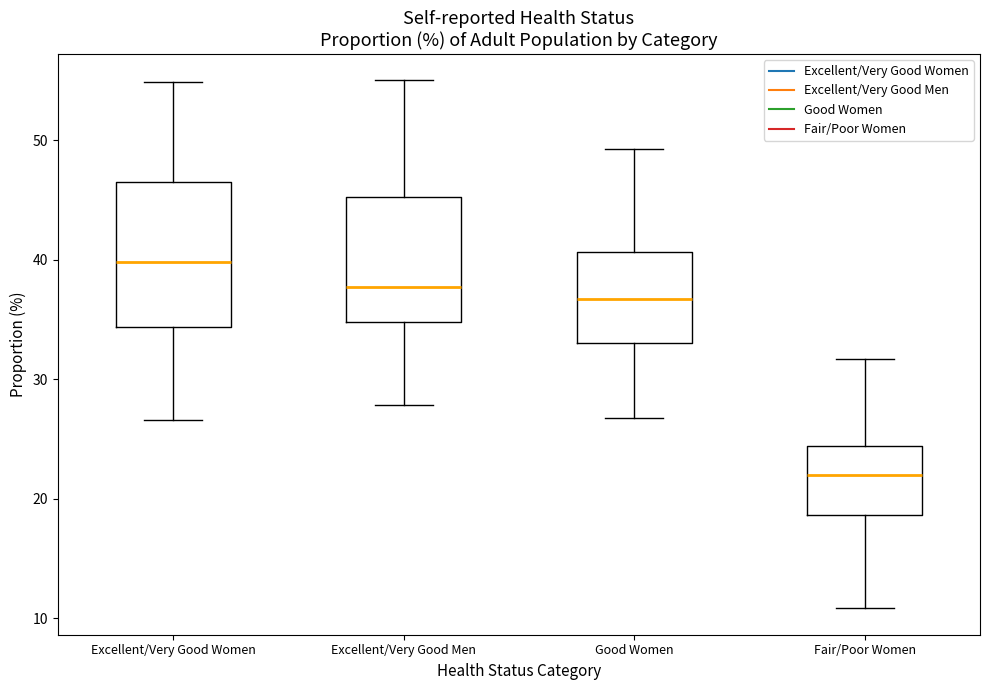

Reading left to right, read every box against the y-axis: the position of its median line, the range the box covers, and the ends of its whiskers. The values are not printed on the chart, so give them approximately, as read against the axis.

Excellent/Very Good Women: median 40, box 34 to 46, whiskers 27 to 55
Excellent/Very Good Men: median 38, box 35 to 45, whiskers 28 to 55
Good Women: median 37, box 33 to 41, whiskers 27 to 49
Fair/Poor Women: median 22, box 19 to 24, whiskers 11 to 32